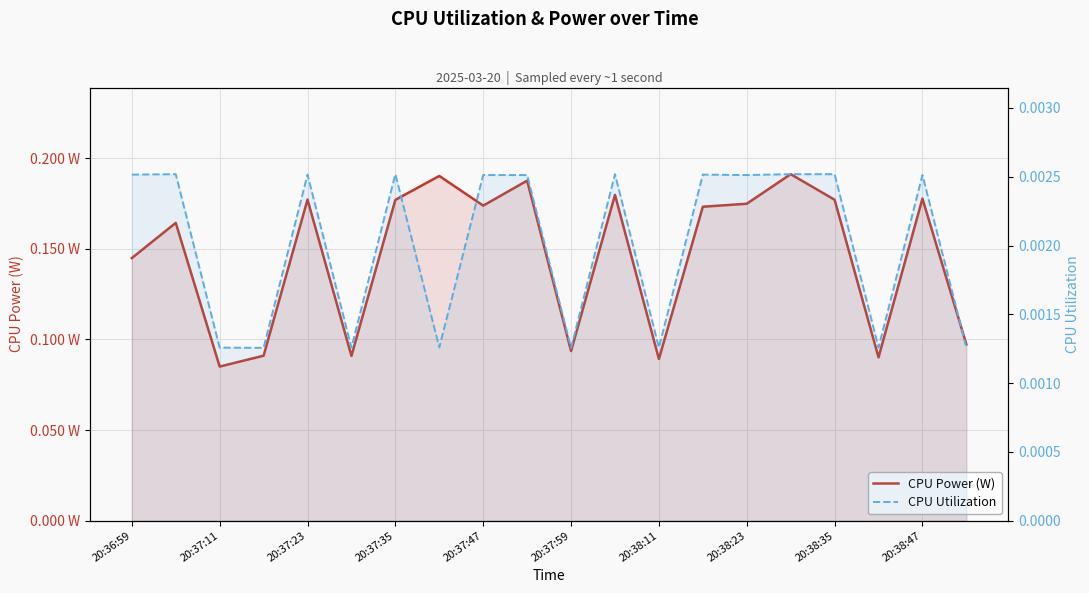

Which series has the widest spread of values?

CPU Power (W)